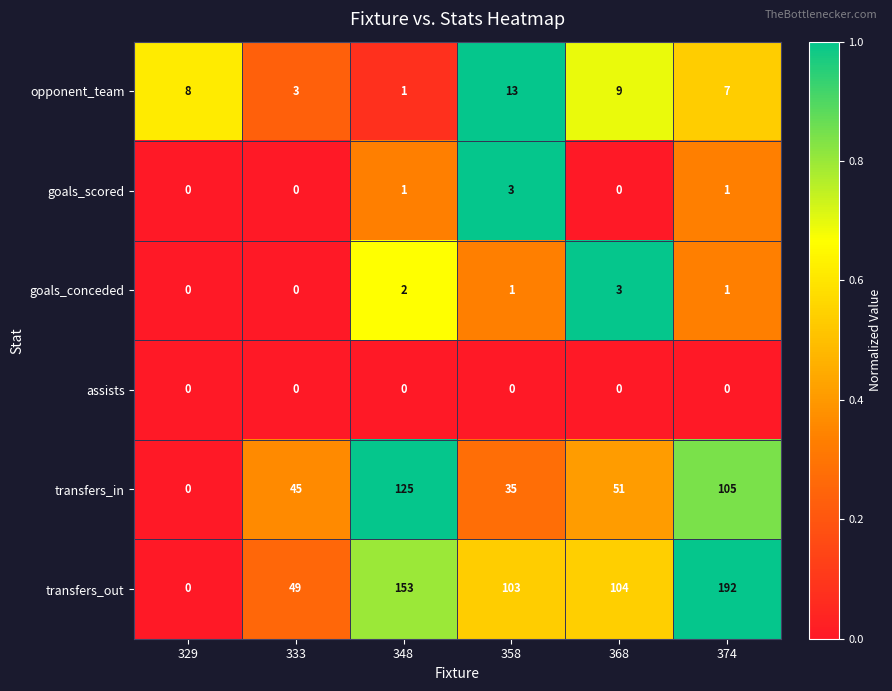

How many categories are shown in the chart?

6